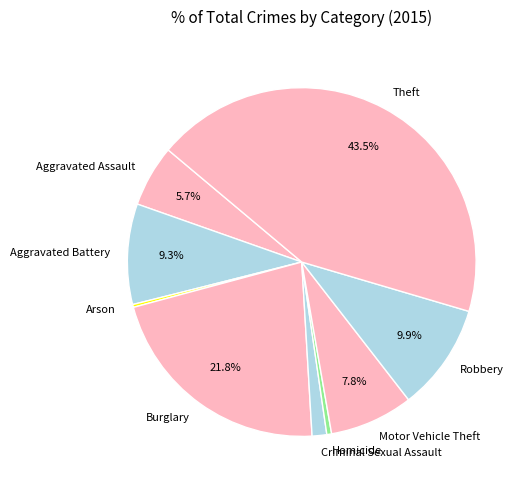

Do Criminal Sexual Assault and Theft together represent more than half of the pie?

No